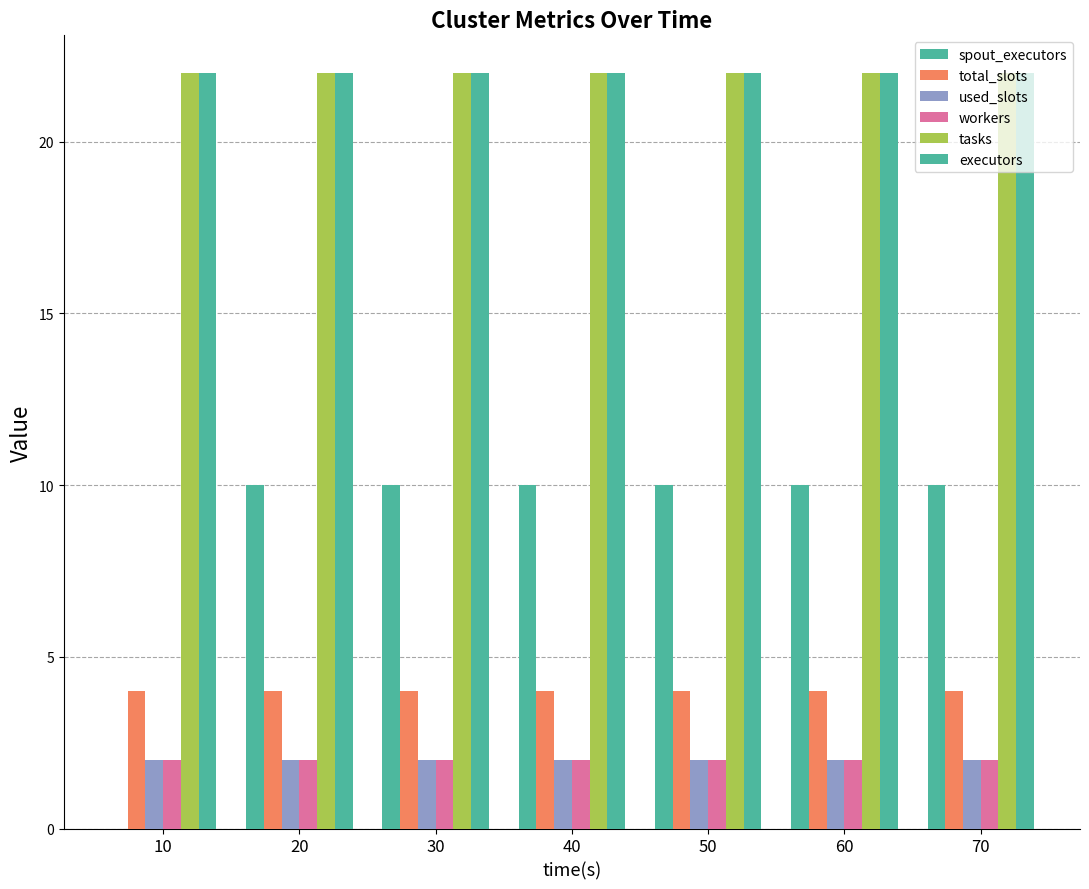

What is the average value of the used_slots series?

2